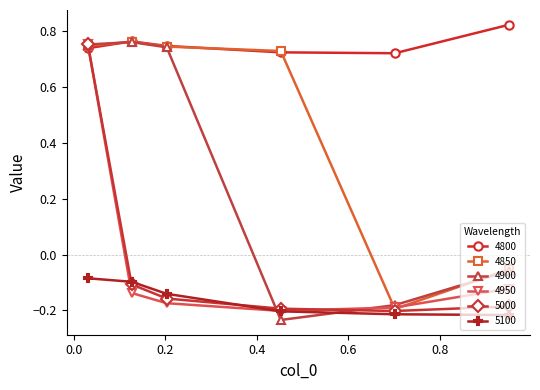

How many lines are shown in the chart?

6